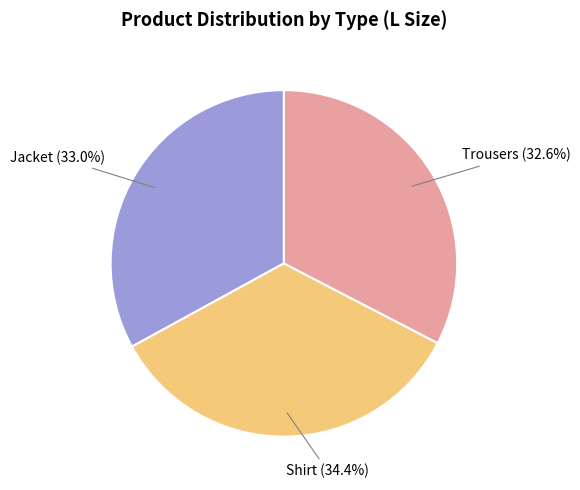

How many segments does this pie chart have?

3